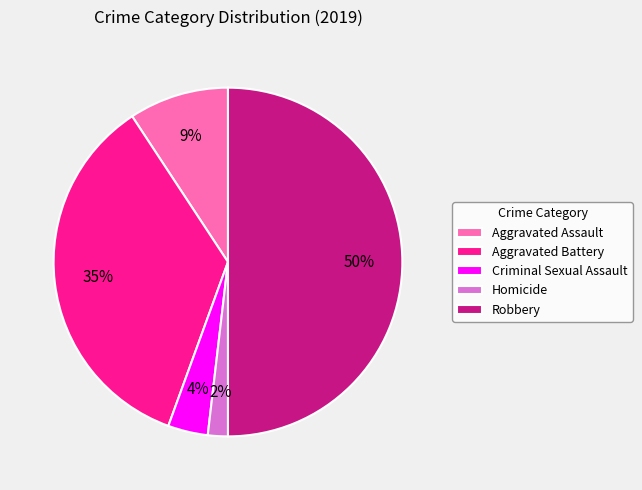

Do Criminal Sexual Assault and Aggravated Battery together represent more than half of the pie?

No